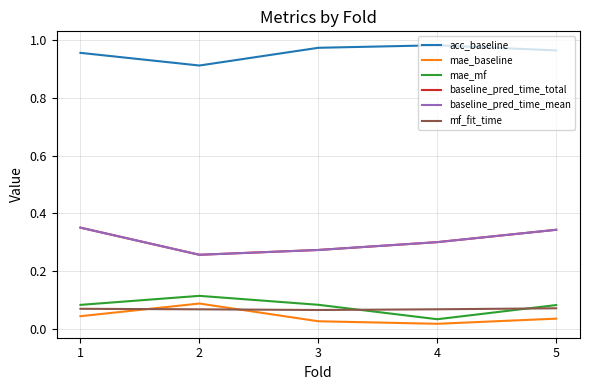

Which series has the largest total across all categories?

acc_baseline